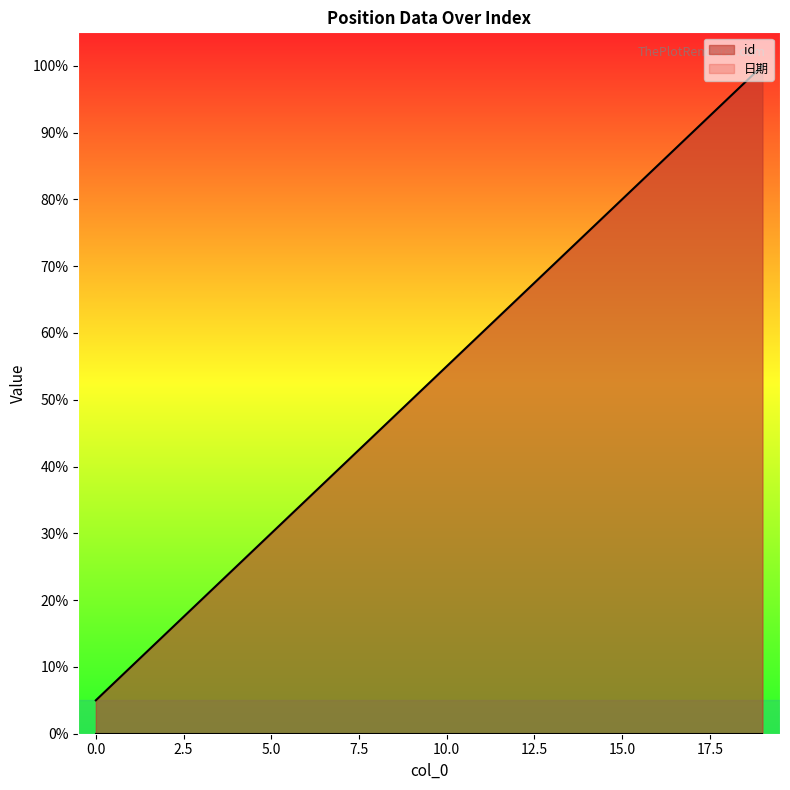

True or false: there are more than 0 points higher than both neighbors.

False